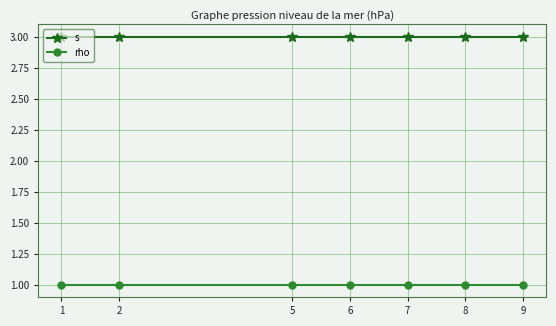

True or false: rho has a value of 2 at 1.

False